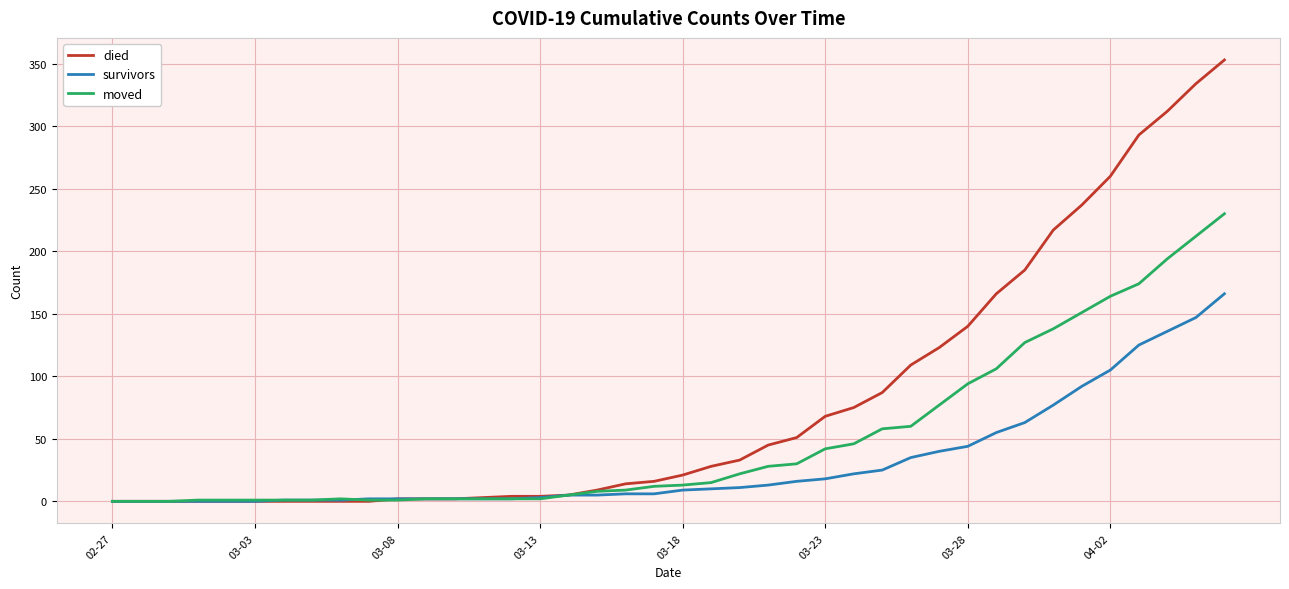

Which series has the largest range (max minus min)?

died